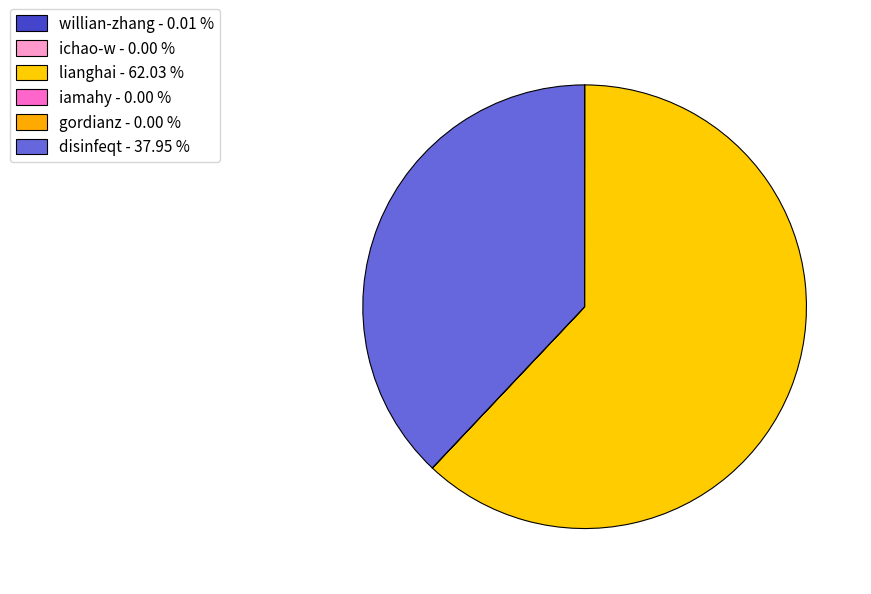

Which slice is the smallest?

ichao-w